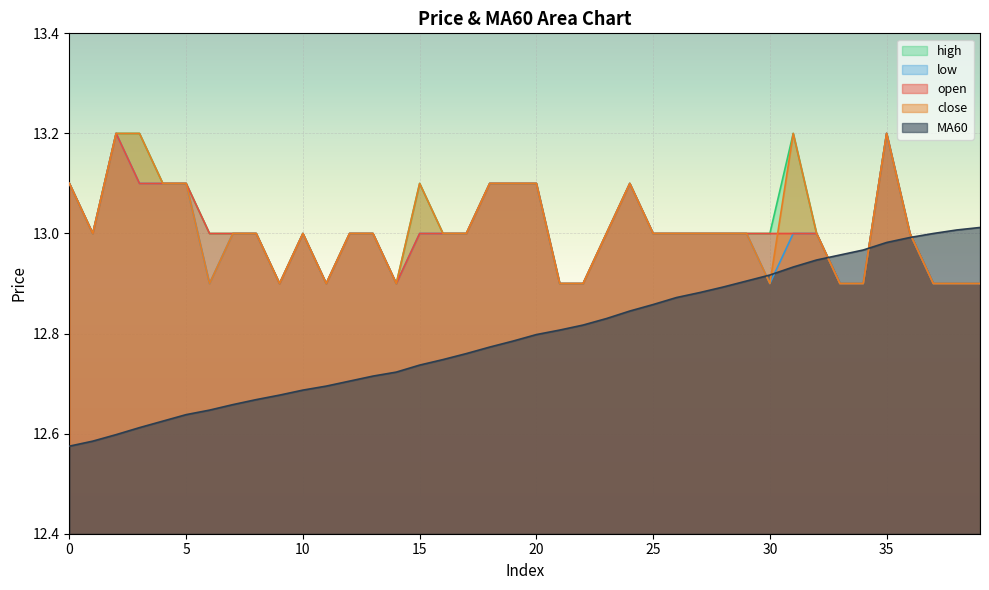

How many lines are shown in the chart?

5